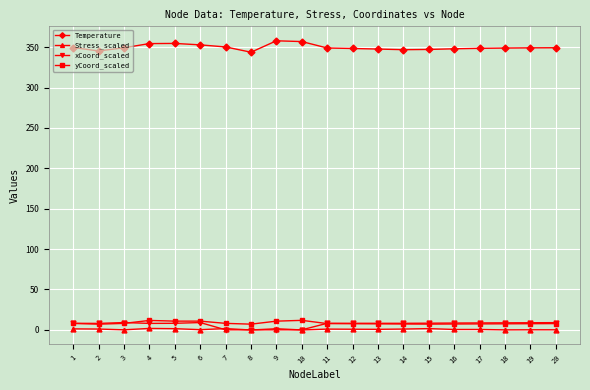

What are all the series names shown in the legend?

Temperature, Stress_scaled, xCoord_scaled, yCoord_scaled